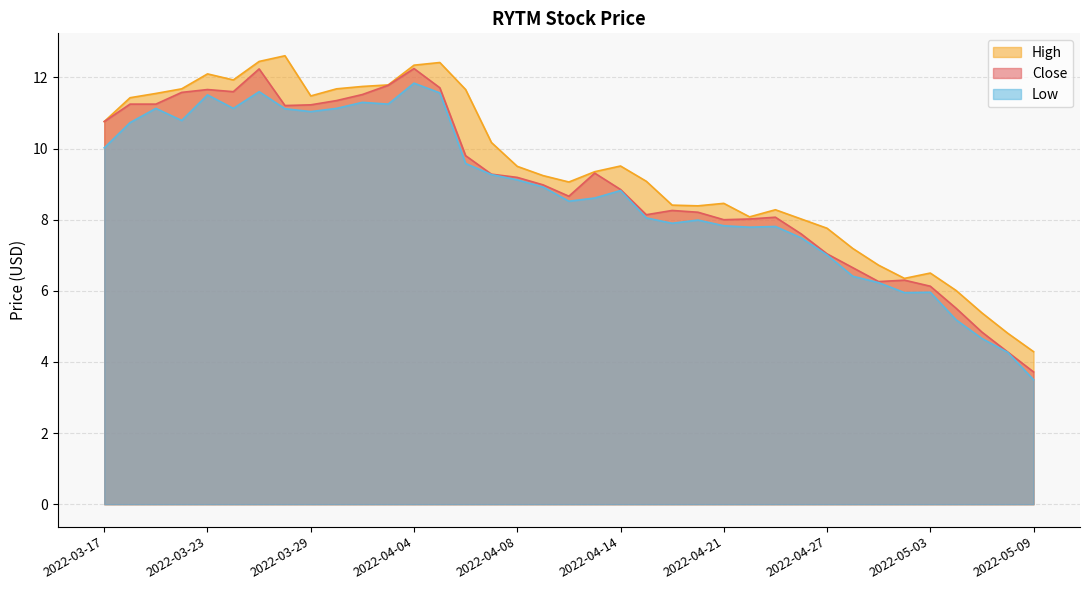

Which category has the highest value in the High series?

2022-03-28